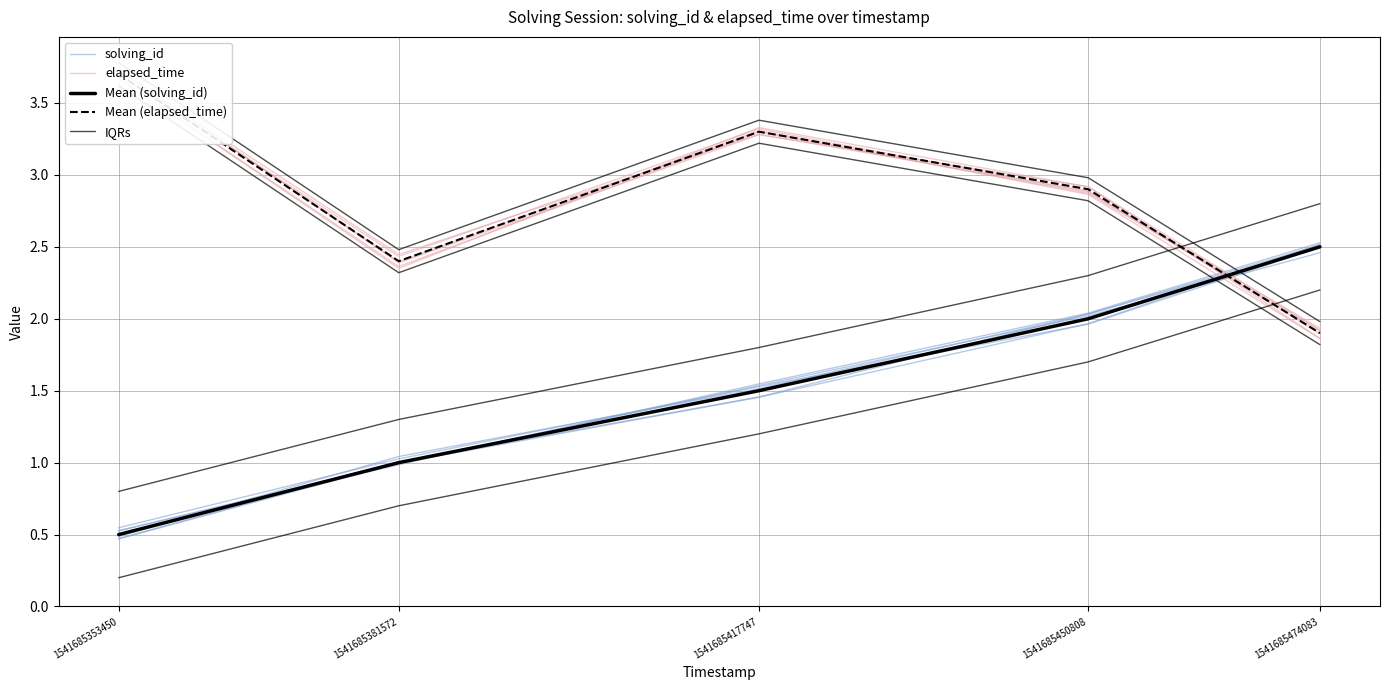

Which category has the highest value in the IQRs series?

1541685474083